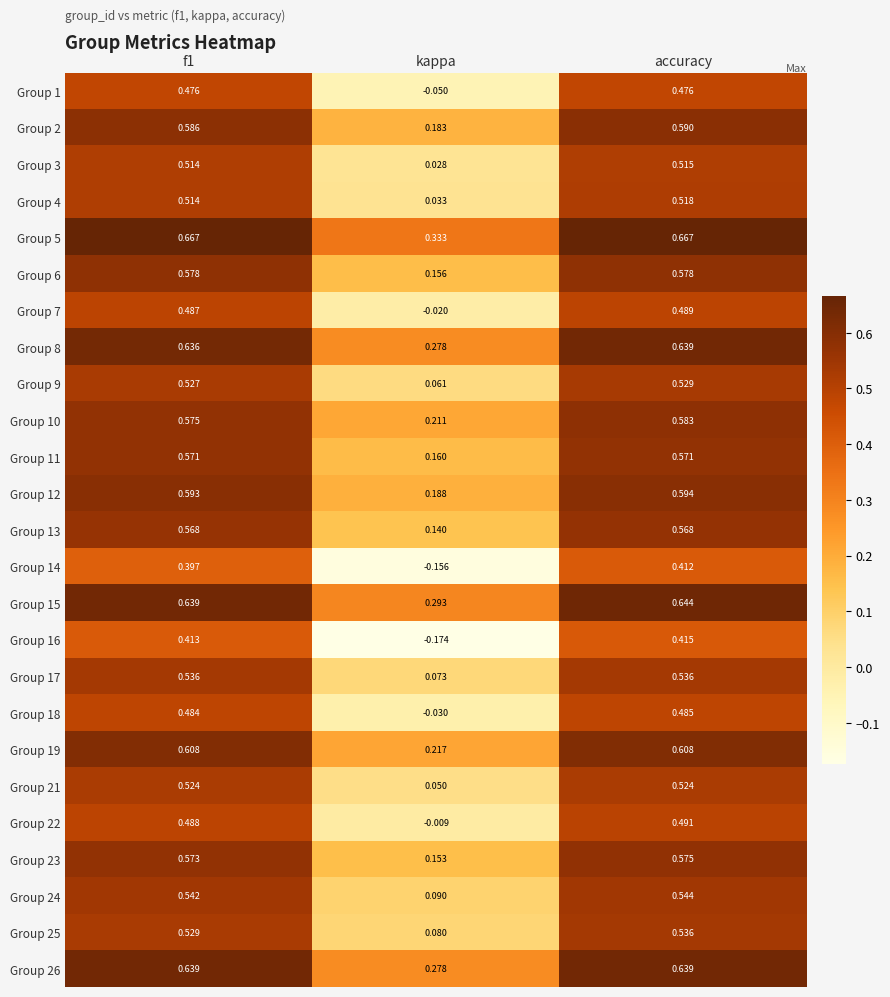

Is the value of Group 12 at f1 greater than the value of Group 10 at accuracy?

Yes